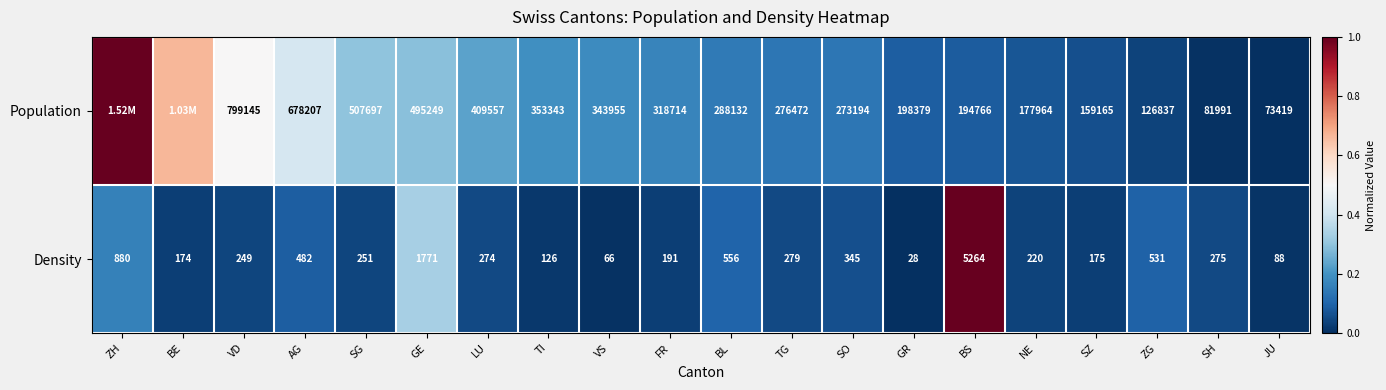

At which label does Density first exceed 274?

ZH